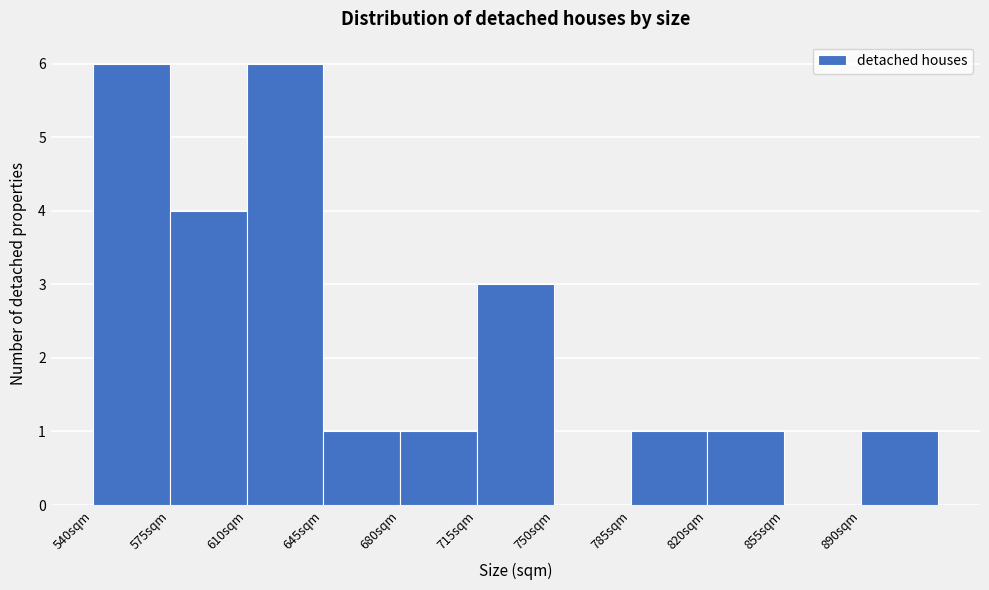

What is the height of the bar covering 820 to 855 on the x-axis? The values are not printed on the chart, so give them approximately, as read against the axis.

1